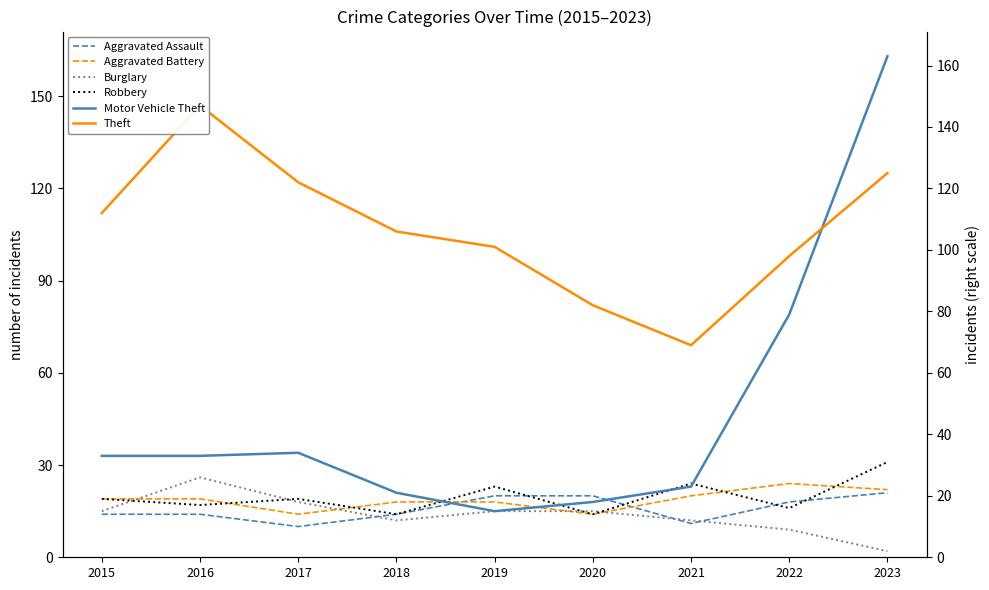

Where does the Aggravated Assault series first go above 14?

2019